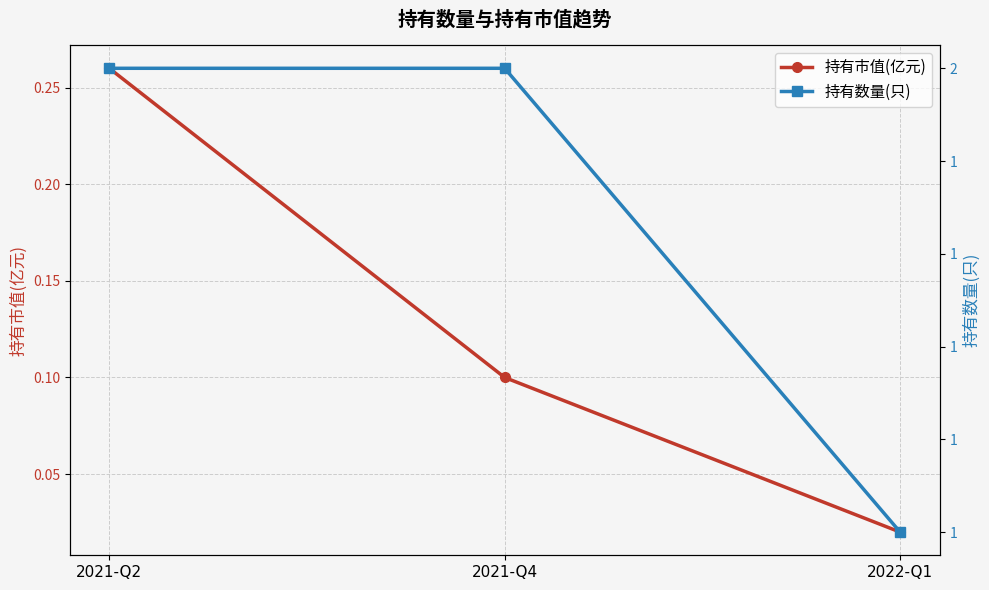

How many lines are shown in the chart?

2